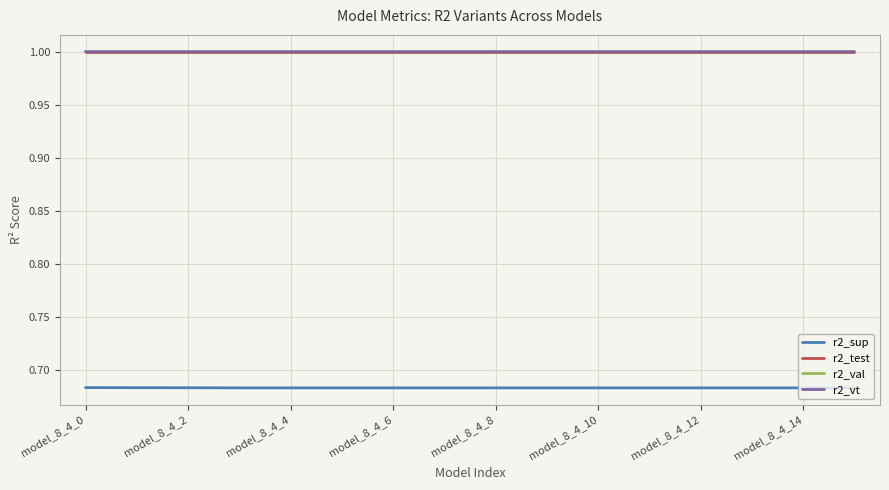

True or false: r2_test and r2_sup cross at least once.

False